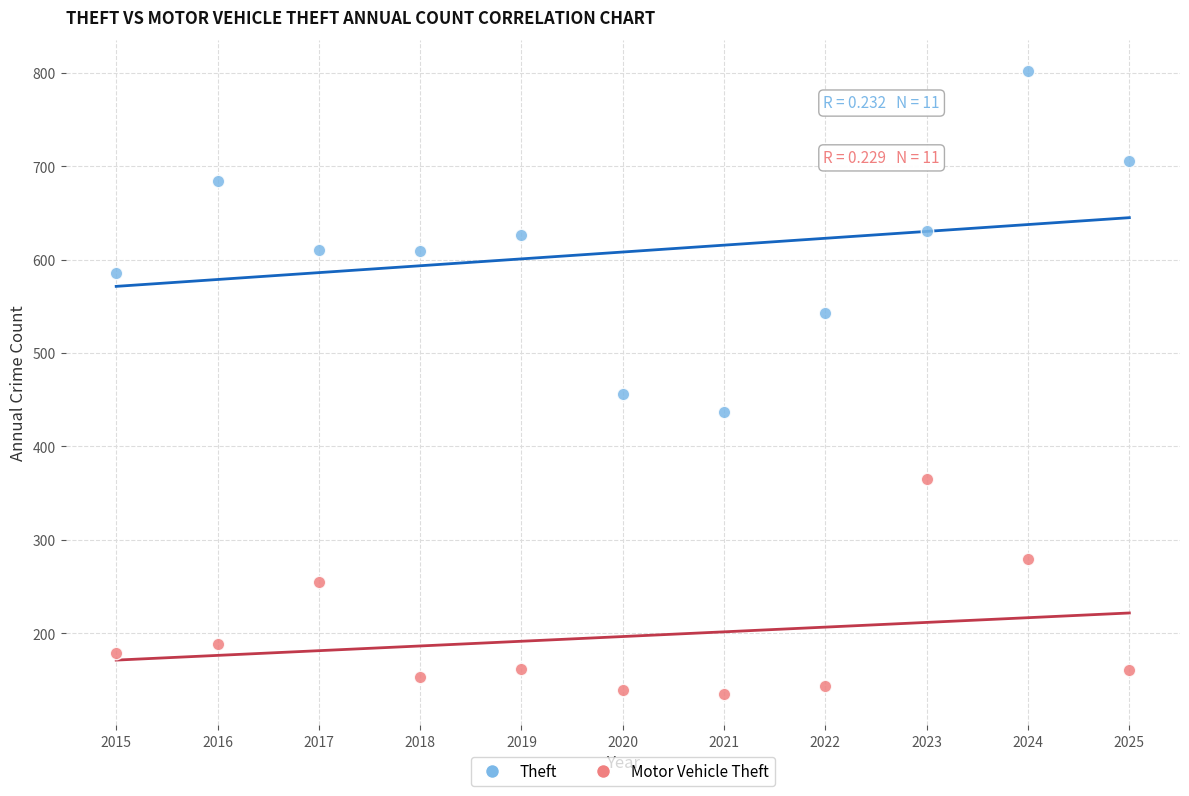

Which series contains the lowest Y value?

Motor Vehicle Theft